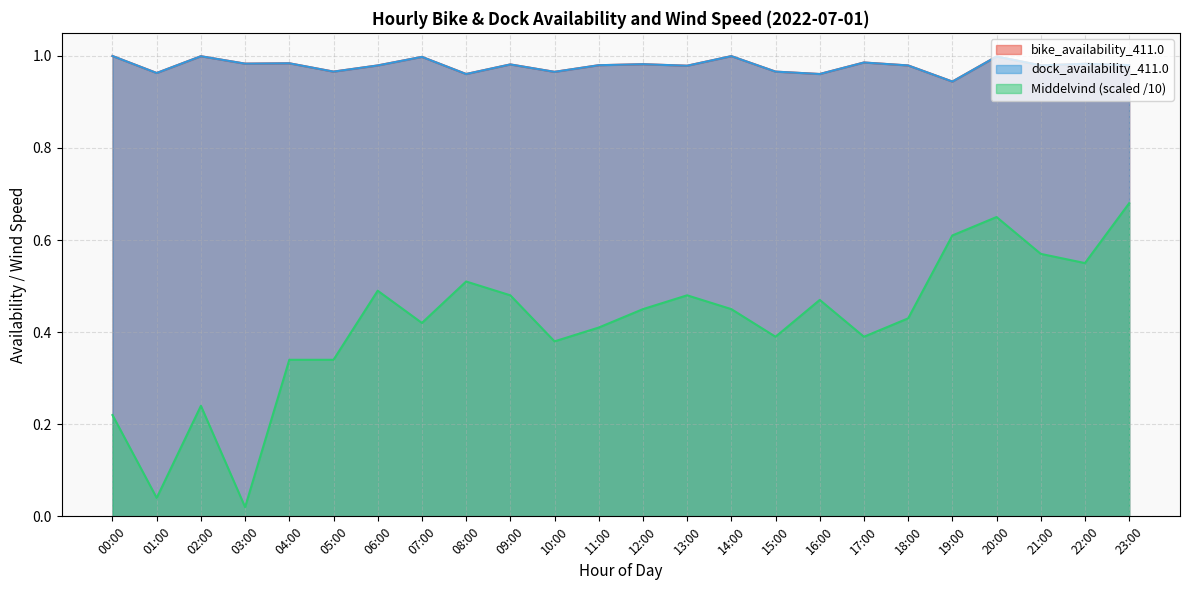

What is the greatest value displayed?

1.0